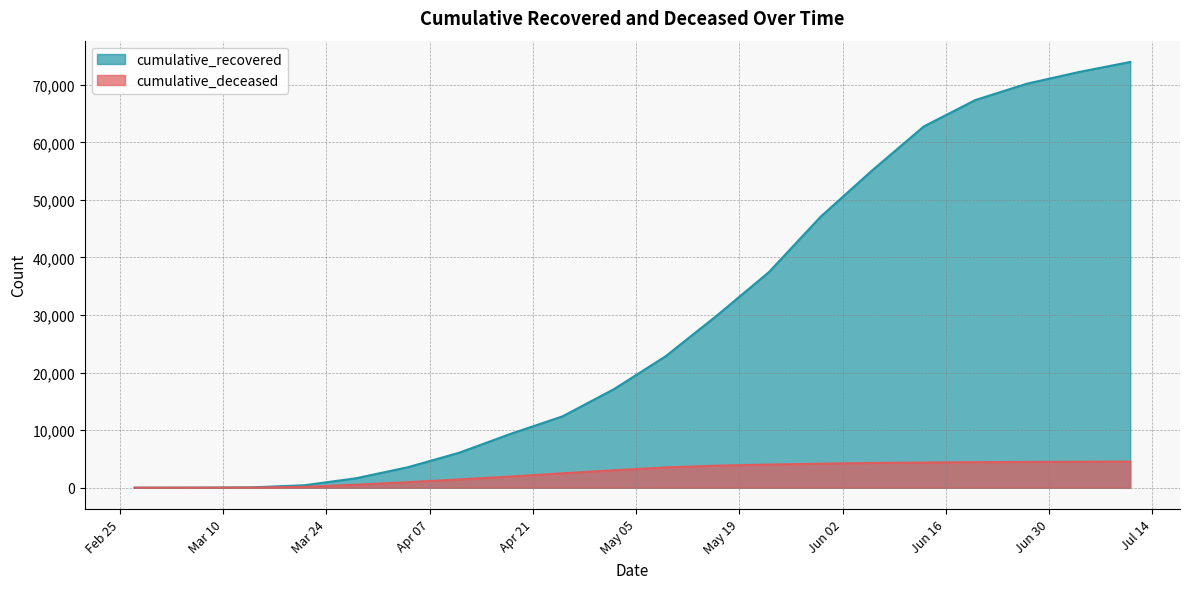

Where does the cumulative_deceased series first go above 3523?

2020-05-16